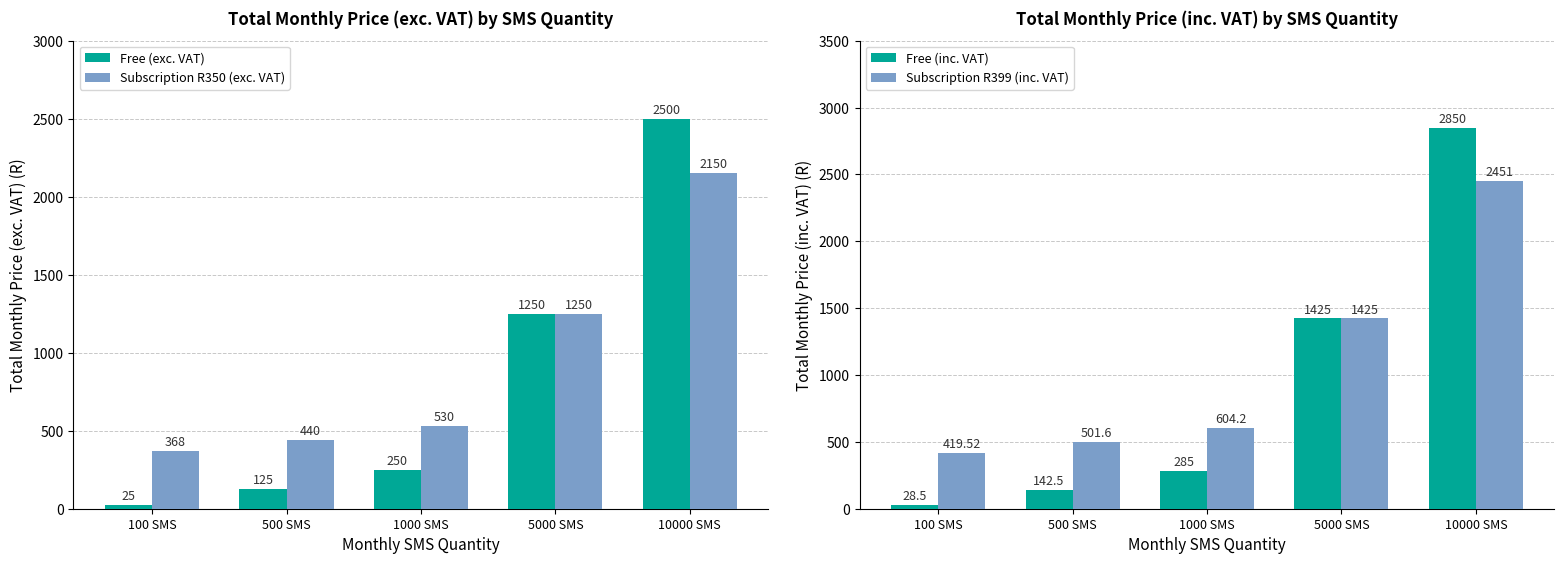

Reading left to right, what are all the values shown in this chart?

Free (exc. VAT): 25.0	125.0	250.0	1250.0	2500.0
Subscription R350 (exc. VAT): 368.0	440.0	530.0	1250.0	2150.0
Free (inc. VAT): 28.5	142.5	285.0	1425.0	2850.0
Subscription R399 (inc. VAT): 419.5	501.6	604.2	1425.0	2451.0